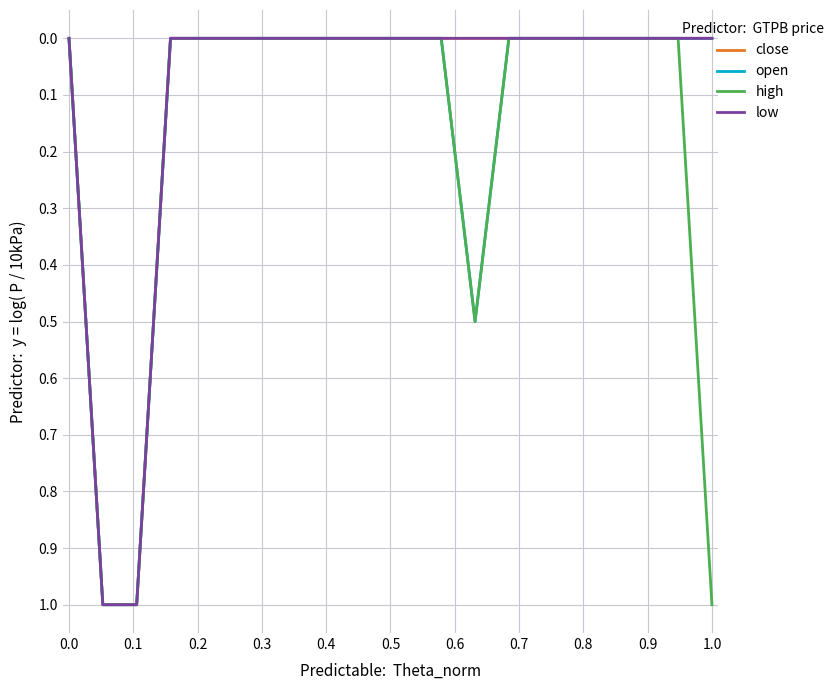

True or false: high and close intersect in this chart.

False